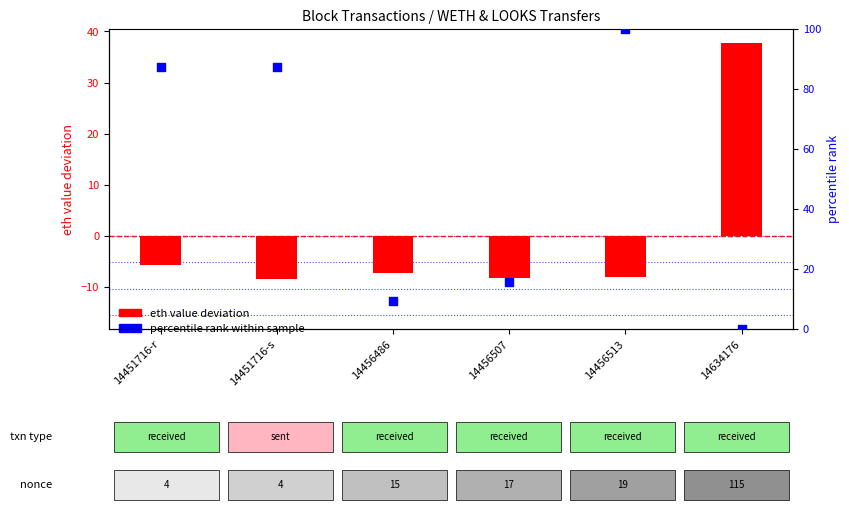

At how many categories does at least one series exceed 49?

3